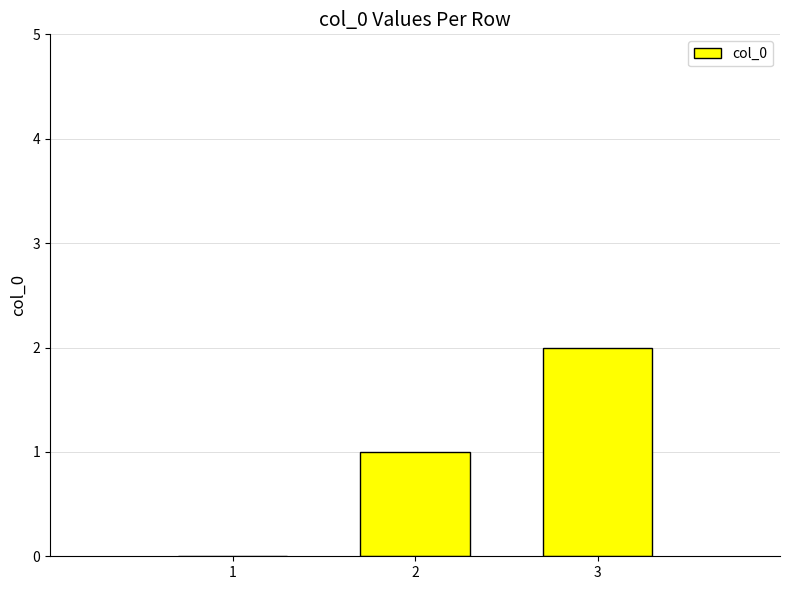

Are the bars horizontal?

No